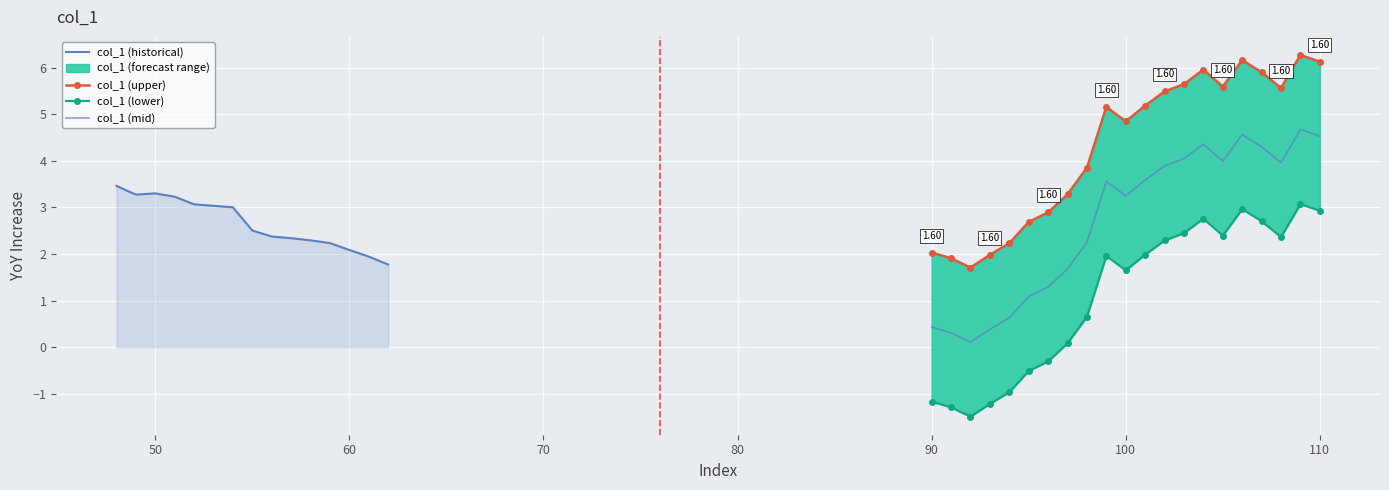

What is the greatest value displayed?

6.3